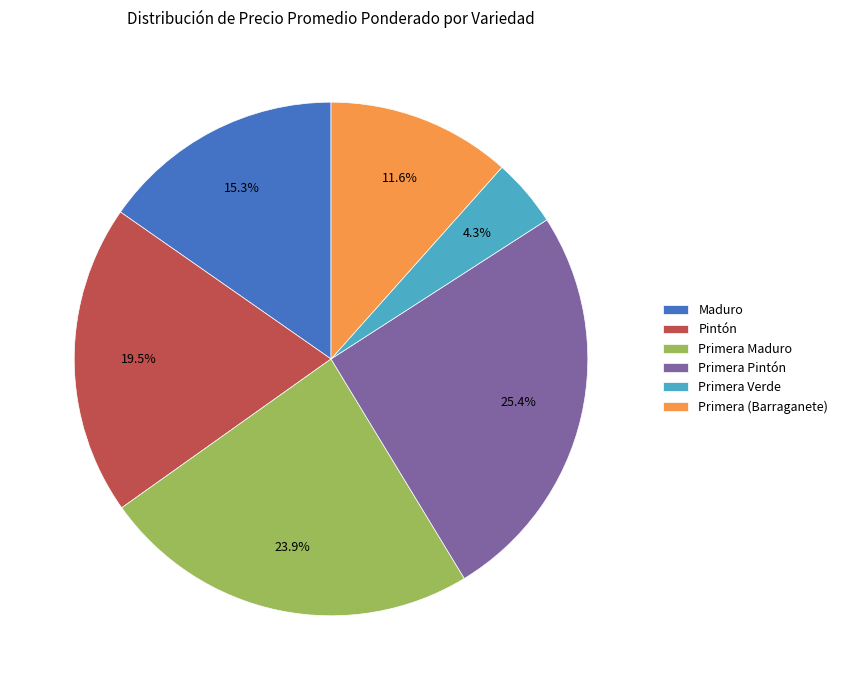

Rank the categories by value from lowest to highest.

Primera Verde, Primera (Barraganete), Maduro, Pintón, Primera Maduro, Primera Pintón